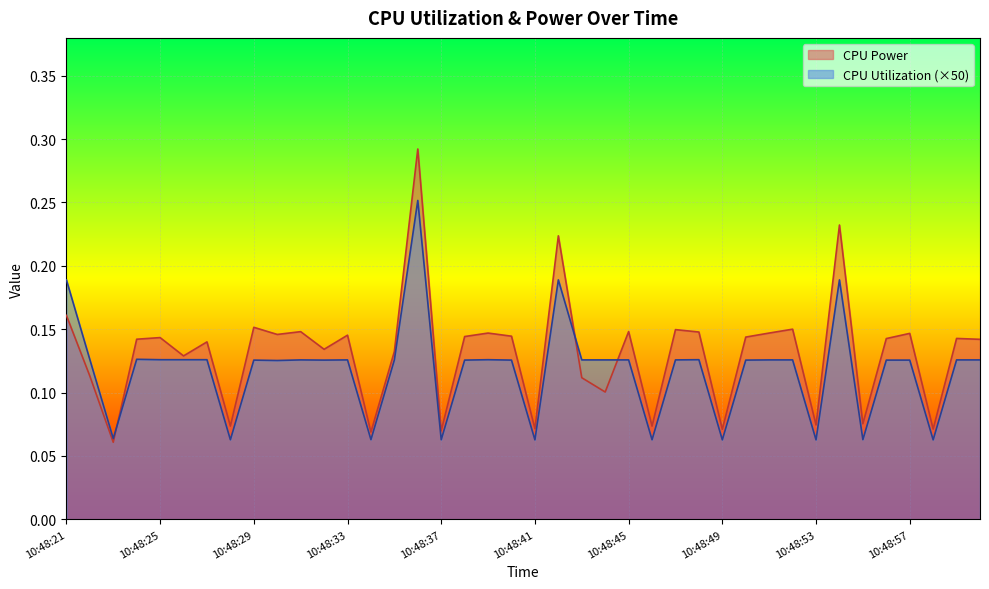

What is the value of the CPU Utilization point at the 3rd from the left?

0.1